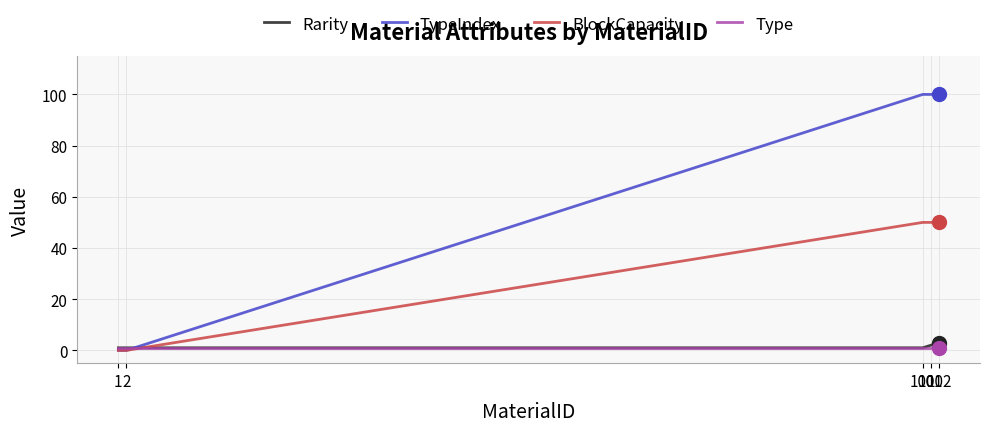

Reading left to right, extract all data points from this chart.

Rarity: 1	1	1	2	3
TypeIndex: 0	0	100	100	100
BlockCapacity: 0	0	50	50	50
Type: 1	1	1	1	1